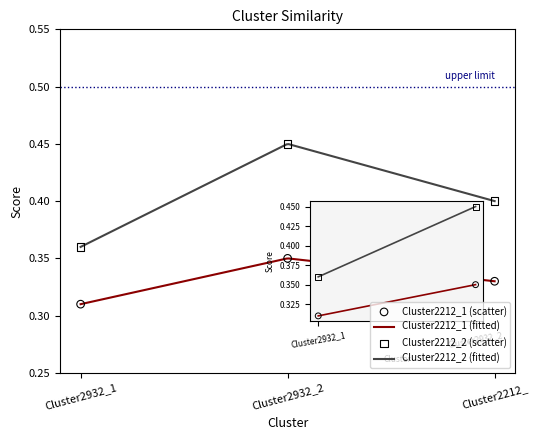

Which series reaches the maximum Y coordinate?

Cluster2212_2